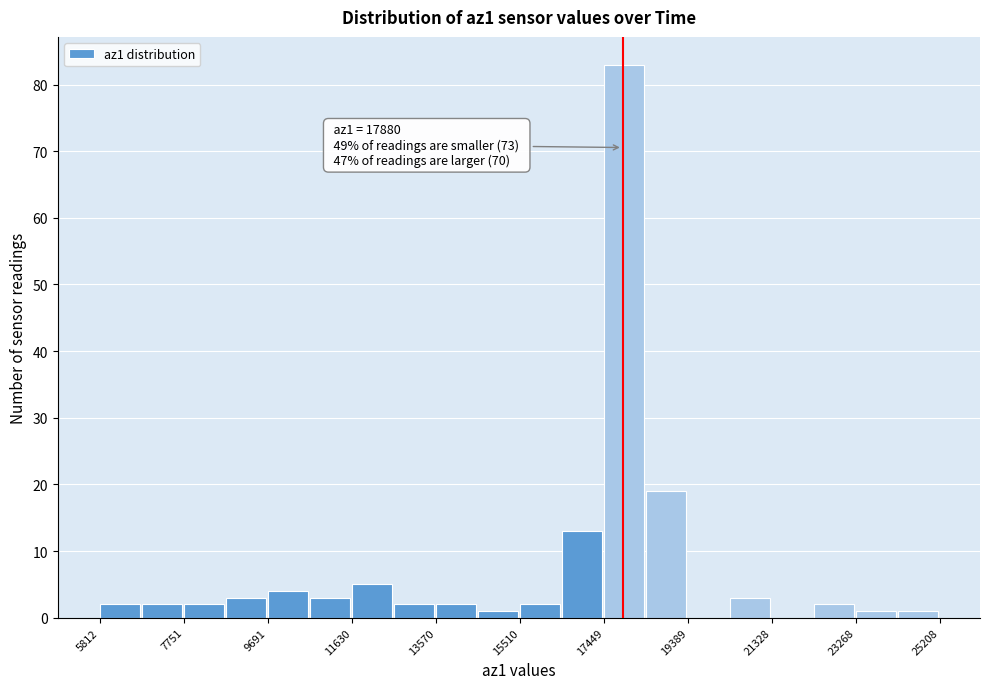

Which range on the x-axis has the tallest bar?

17400 to 18400